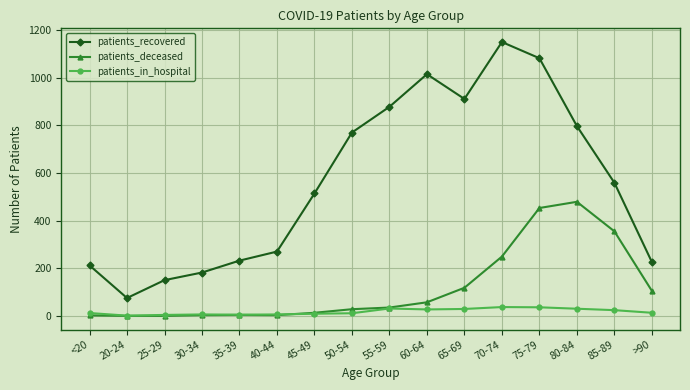

Rank the series by their maximum value, from lowest to highest.

patients_in_hospital, patients_deceased, patients_recovered